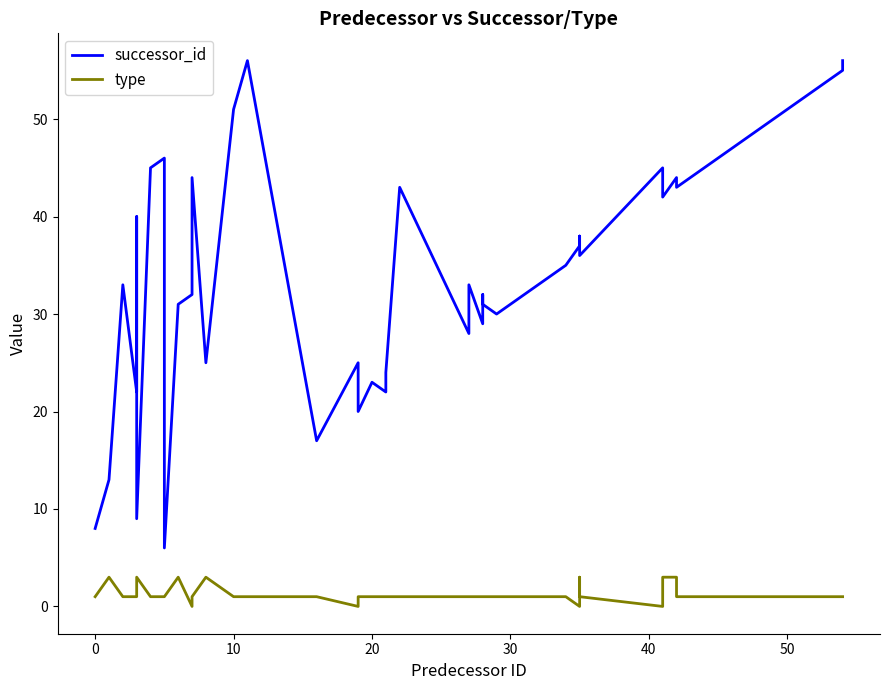

How many series are shown in this chart?

2